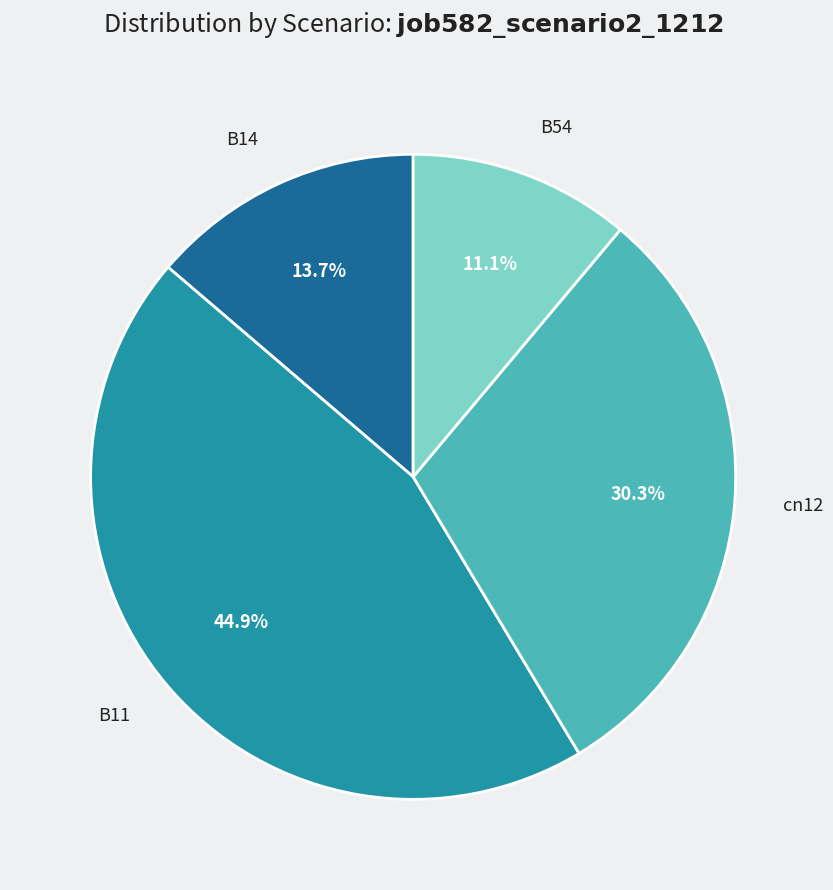

To the nearest percent, what percentage of the pie is B14?

14%